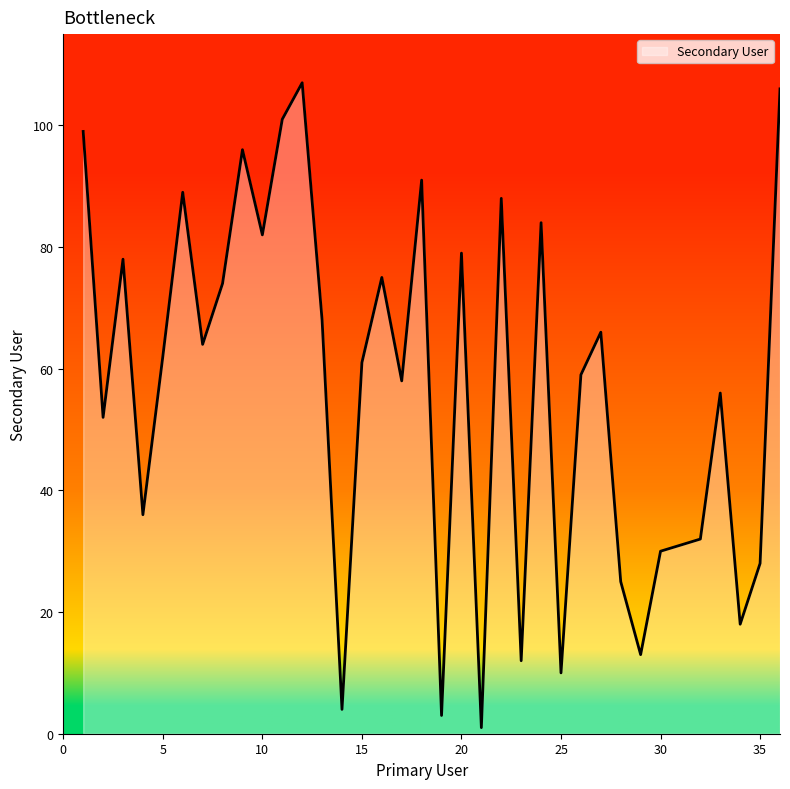

What is the maximum value shown in the chart?

107